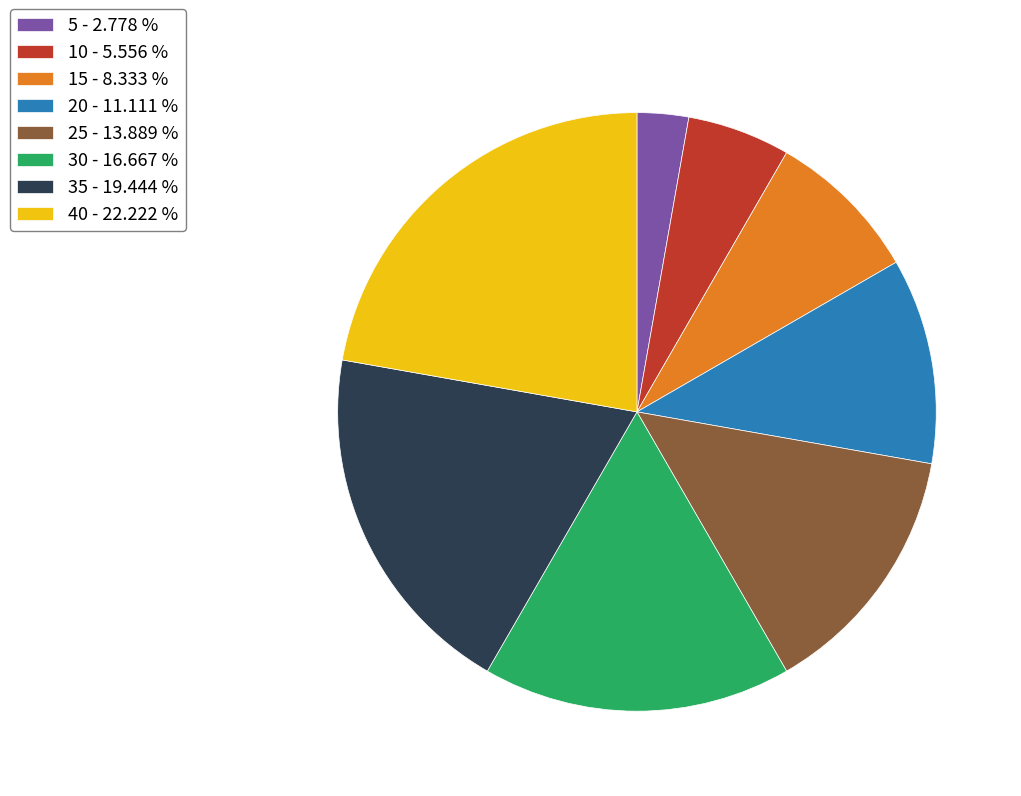

Which has a higher value, 30 - 16.667 % or 10 - 5.556 %?

30 - 16.667 %